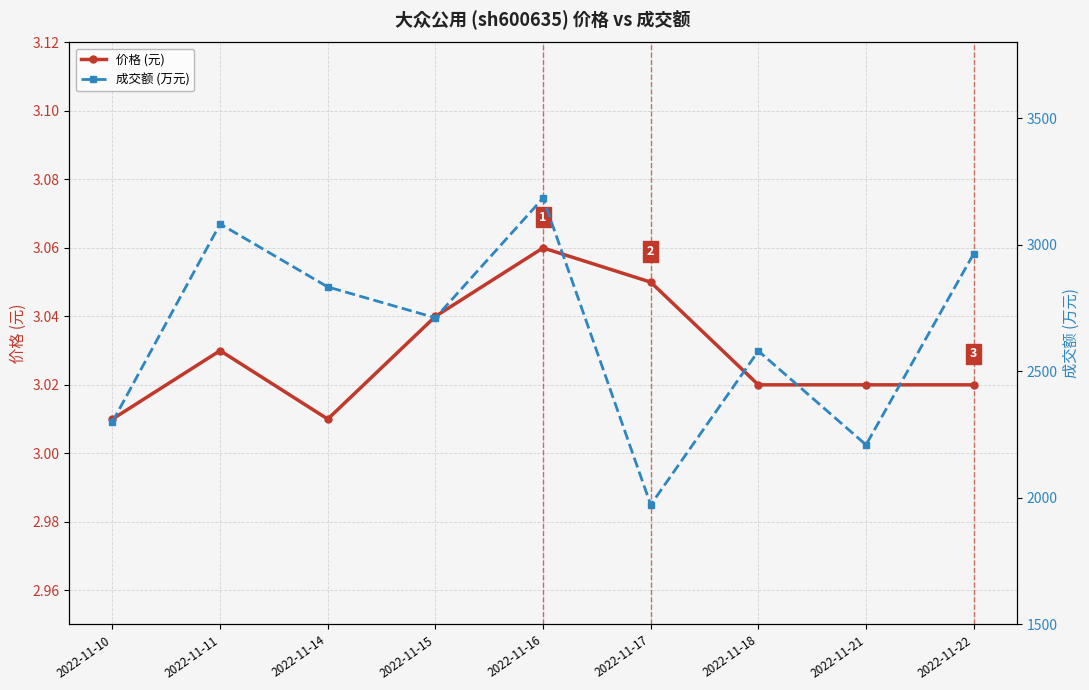

How many data points in 成交额 (万元) are above 2712?

4